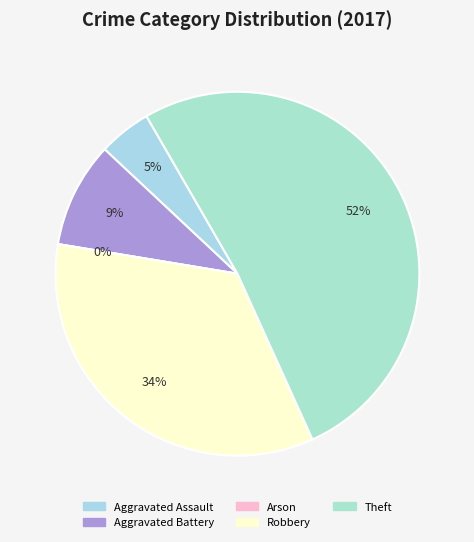

Which slice is the smallest?

Arson